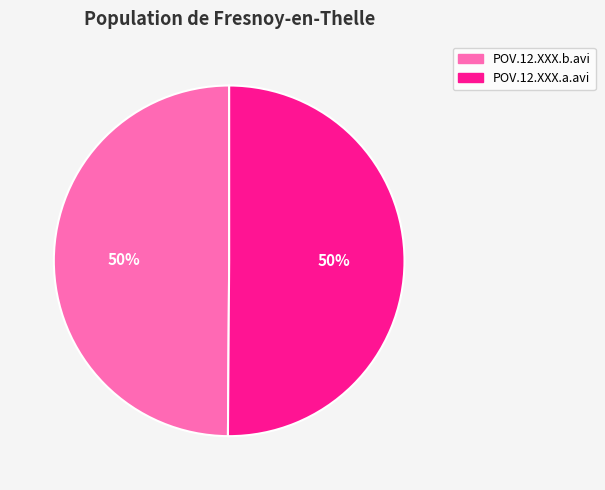

To the nearest percent, what is the combined percentage of POV.12.XXX.a.avi and POV.12.XXX.b.avi?

100%